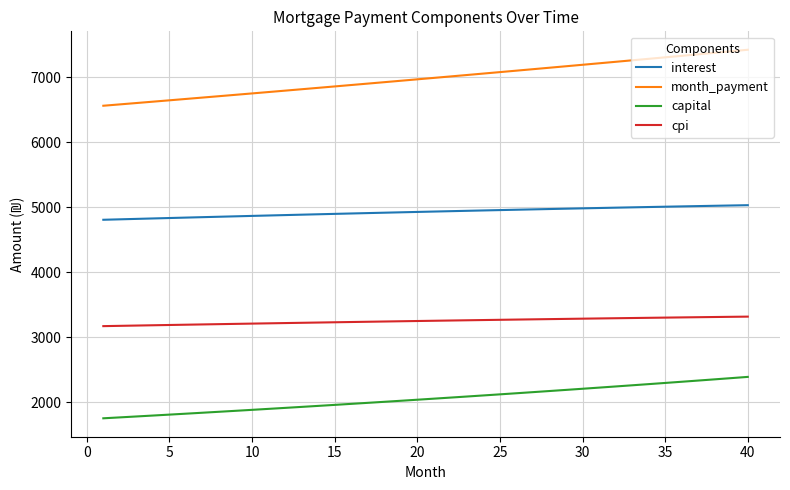

Rank the series by their maximum value, from lowest to highest.

capital, cpi, interest, month_payment